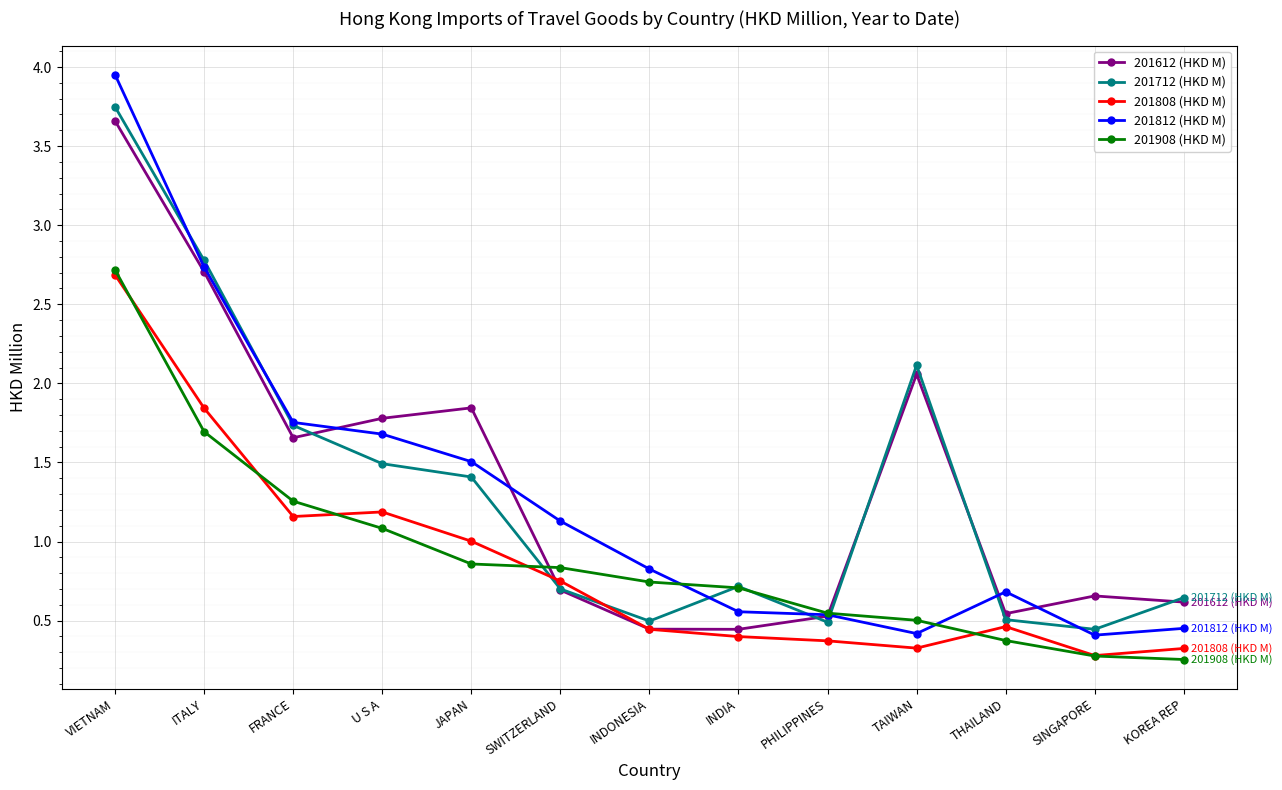

Which series has the widest spread of values?

201812 (HKD M)